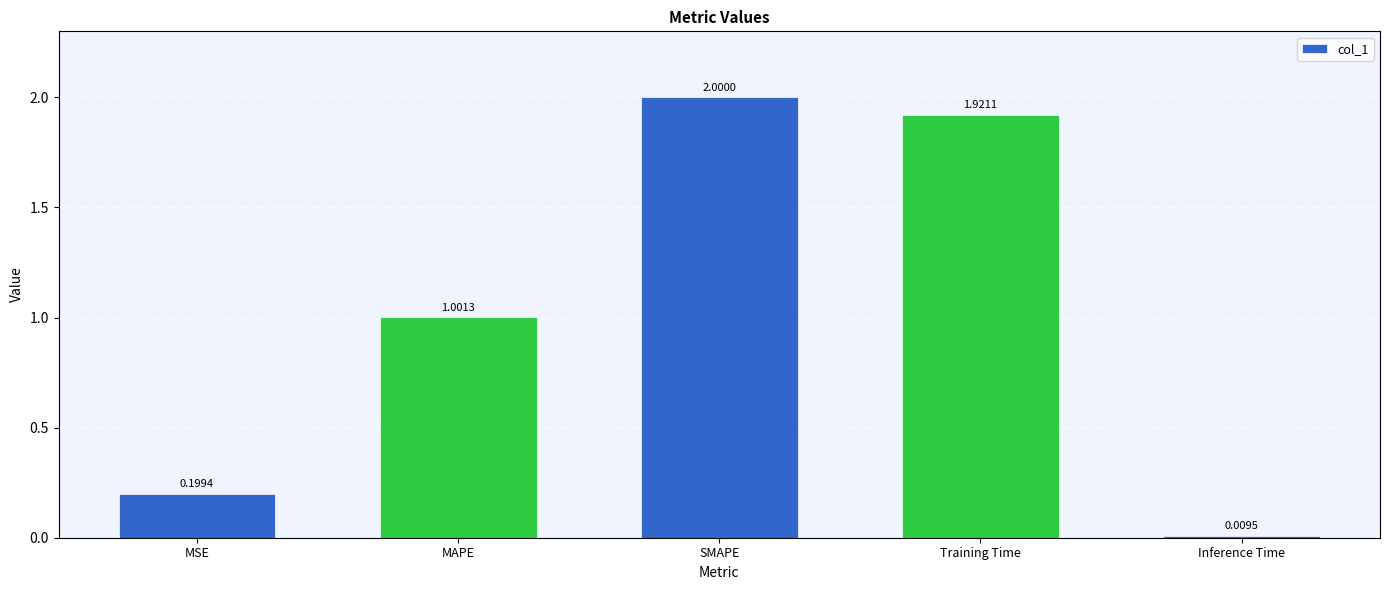

What is the maximum value shown in the chart?

2.0